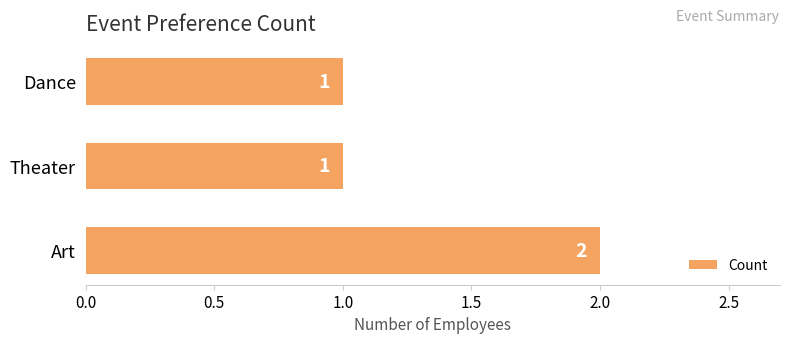

Which has a higher value, Theater or Art?

Art